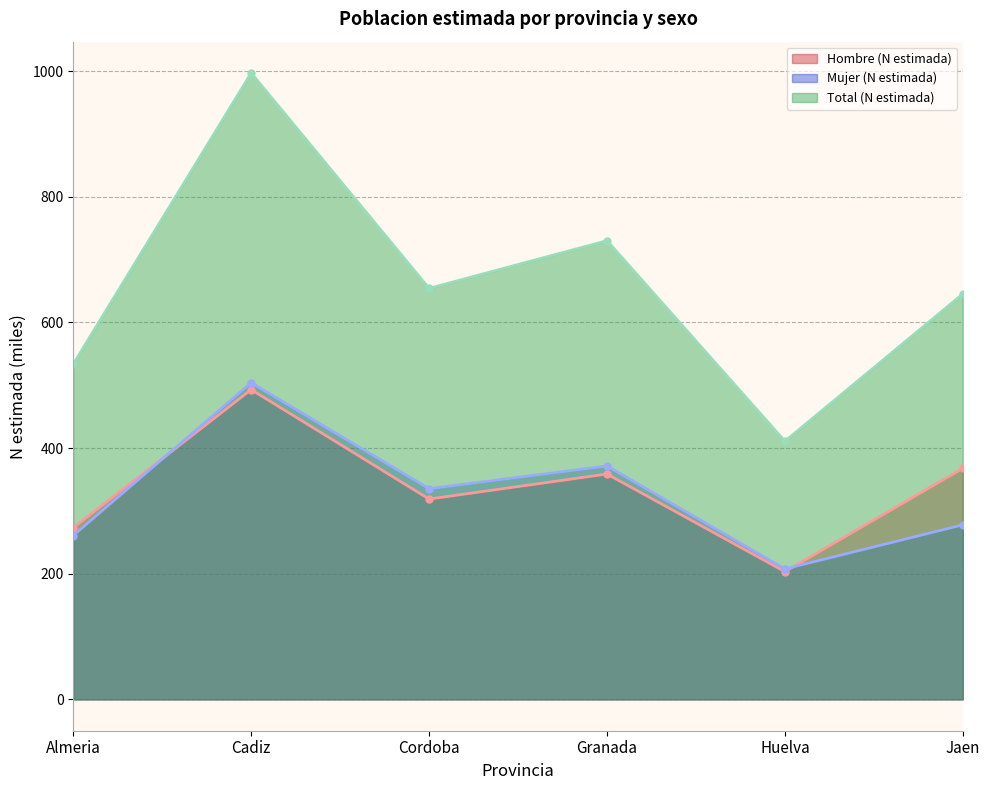

Does the chart have visible grid lines?

Yes